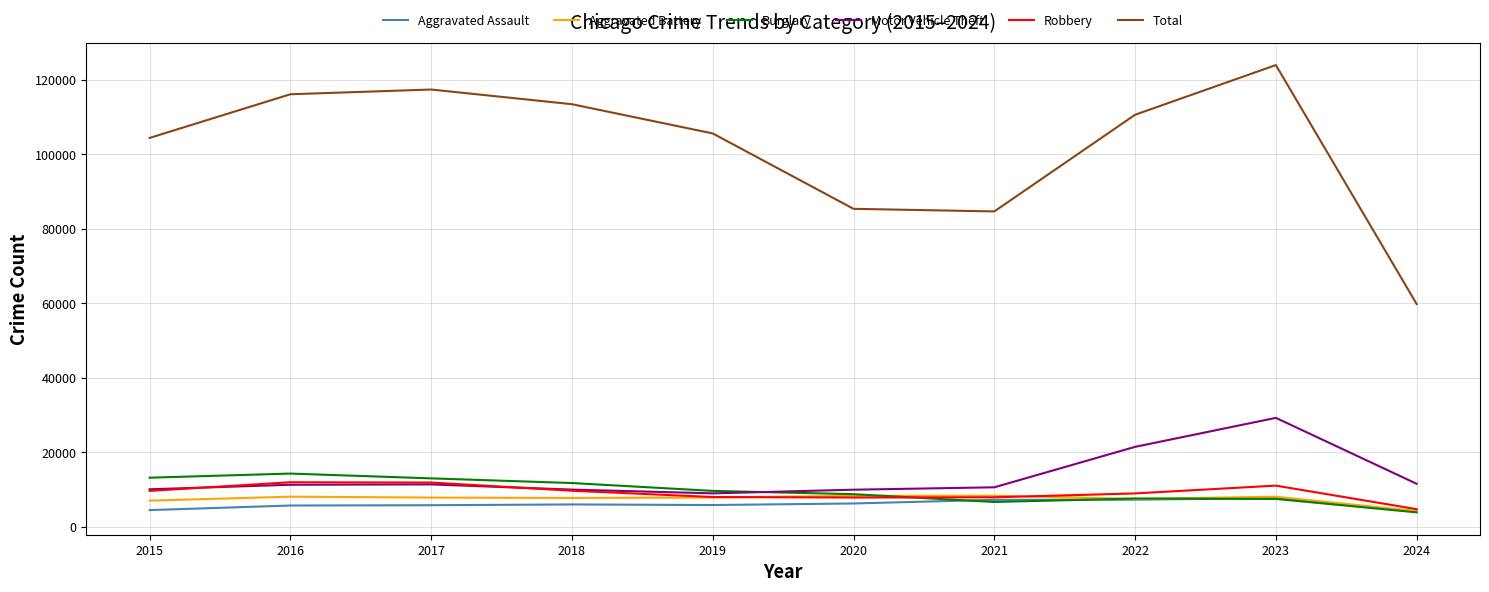

What is the approximate value of Aggravated Battery at 2024?

4225